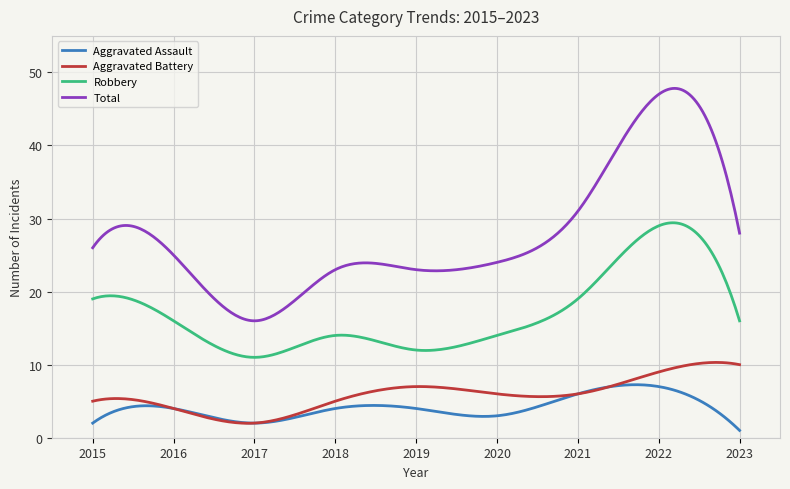

Which series has the largest range (max minus min)?

Total